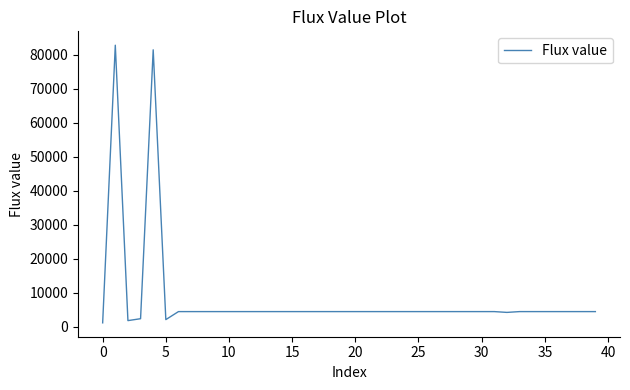

What is the maximum value shown in the chart?

82739.3